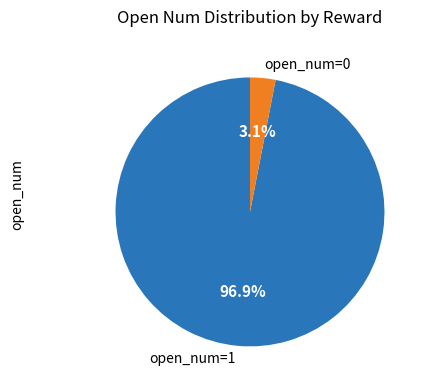

Rank the categories by value from lowest to highest.

open_num=0, open_num=1